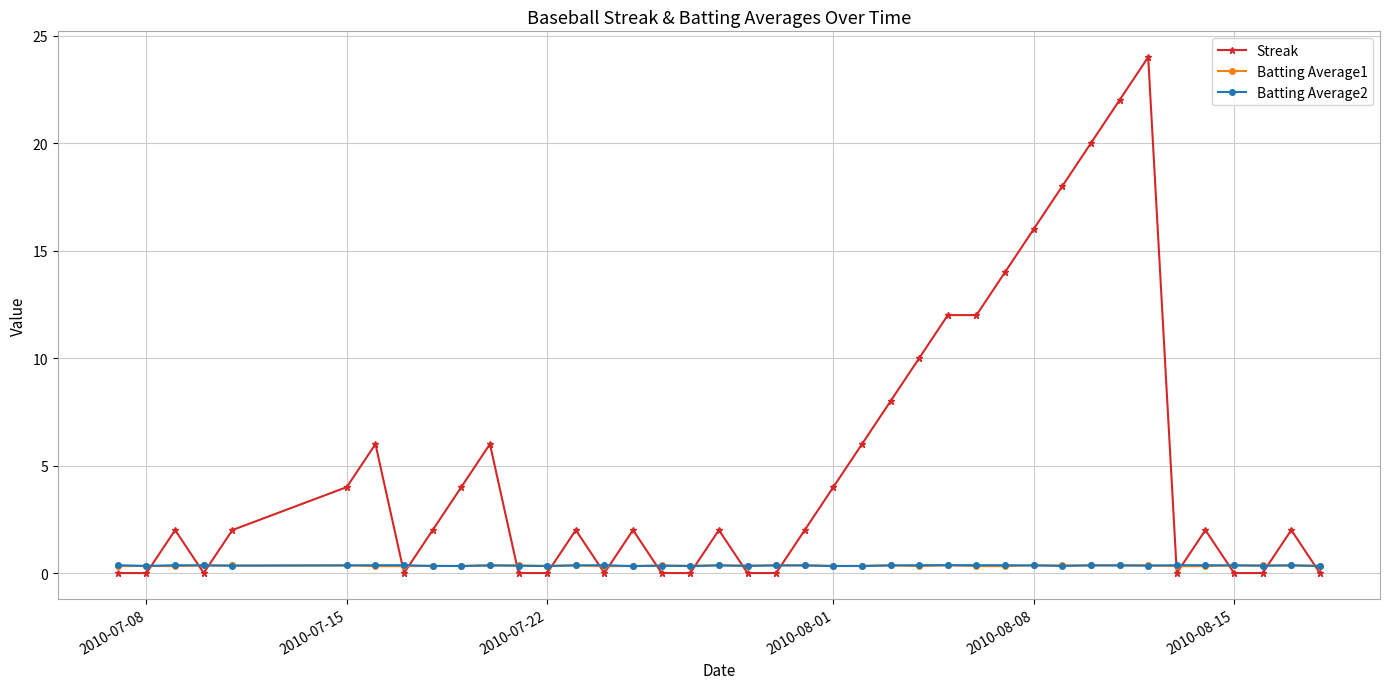

What is the sum of all Streak values?

204.0